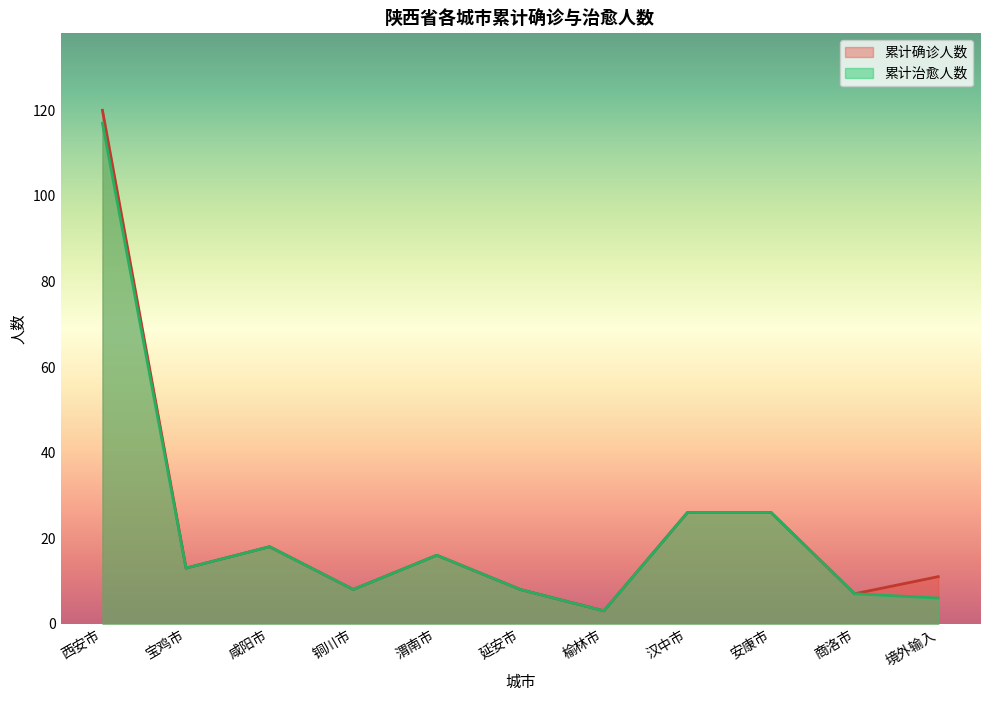

At how many categories does at least one series exceed 61?

1